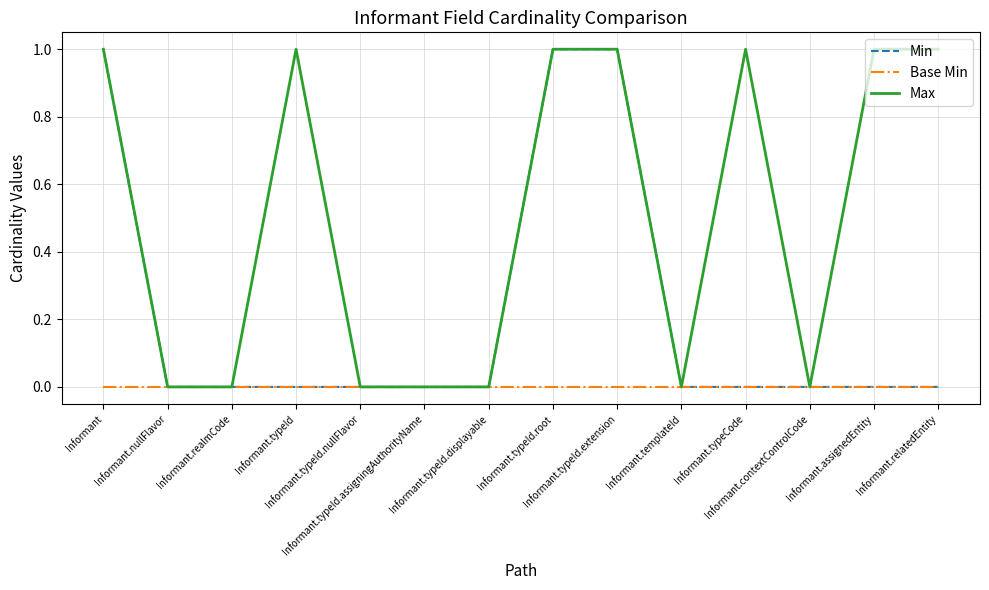

The value of Min at Informant.typeId.extension is 1. True or false?

True